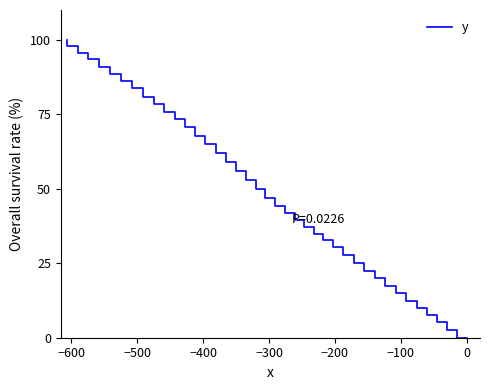

What is the sum of all values?

2002.4